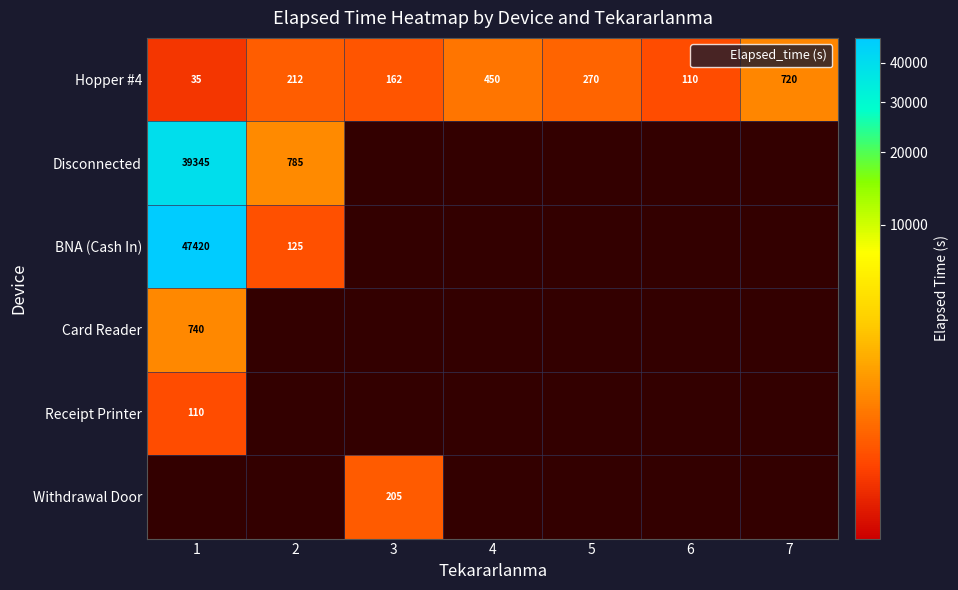

Count the number of data series in this chart.

6